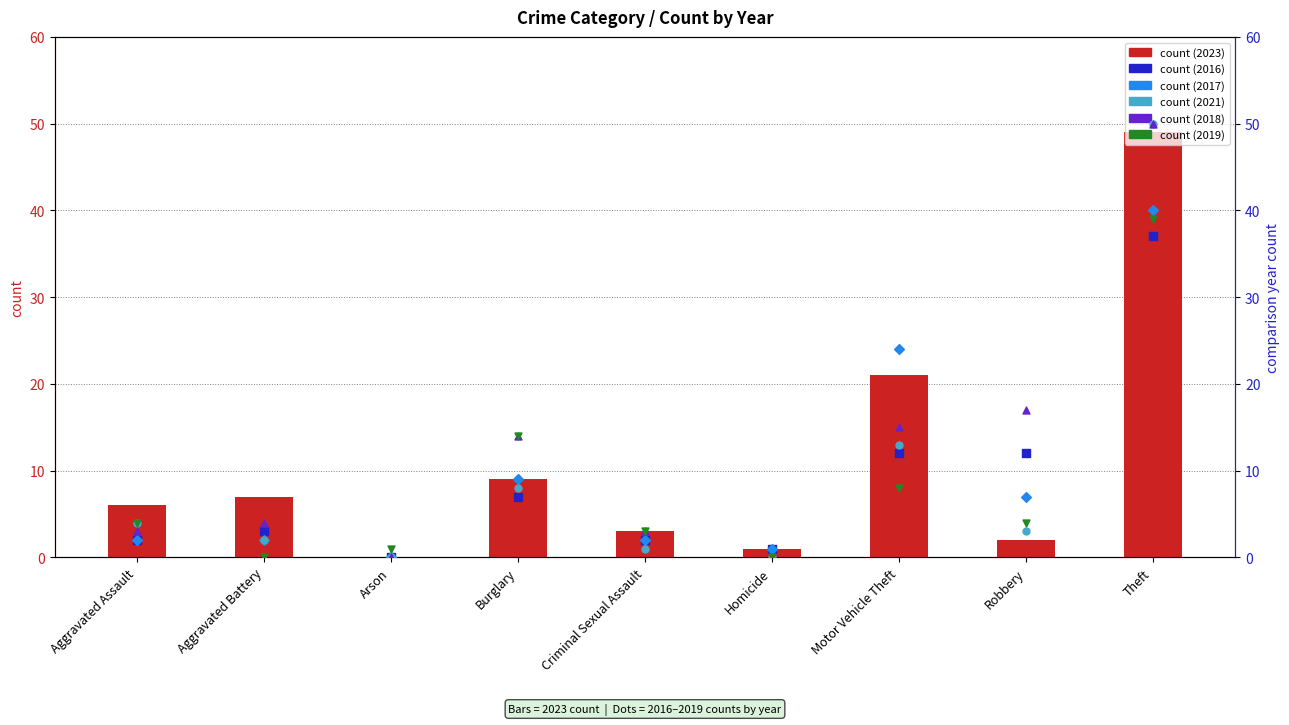

Which series has the largest total across all categories?

2018 count